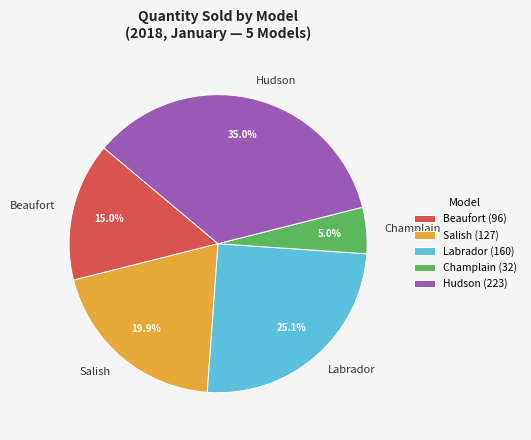

How much of the chart is everything except Salish?

80.1%